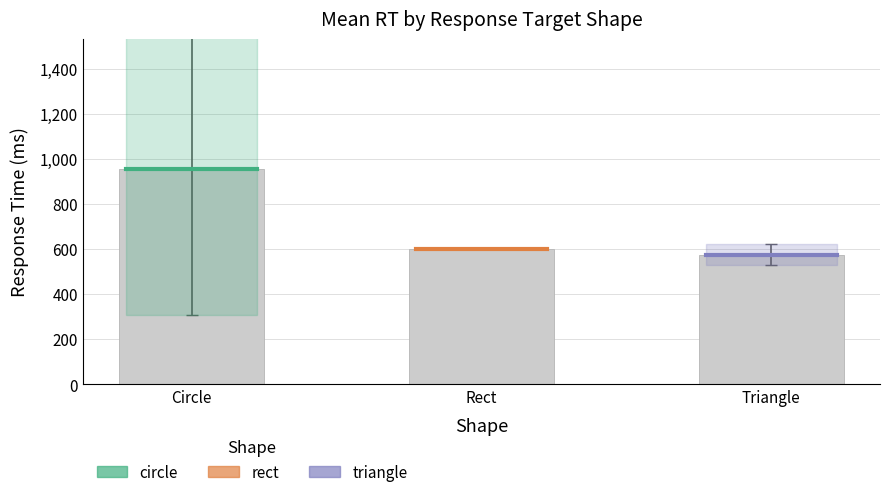

What is the greatest value displayed?

957